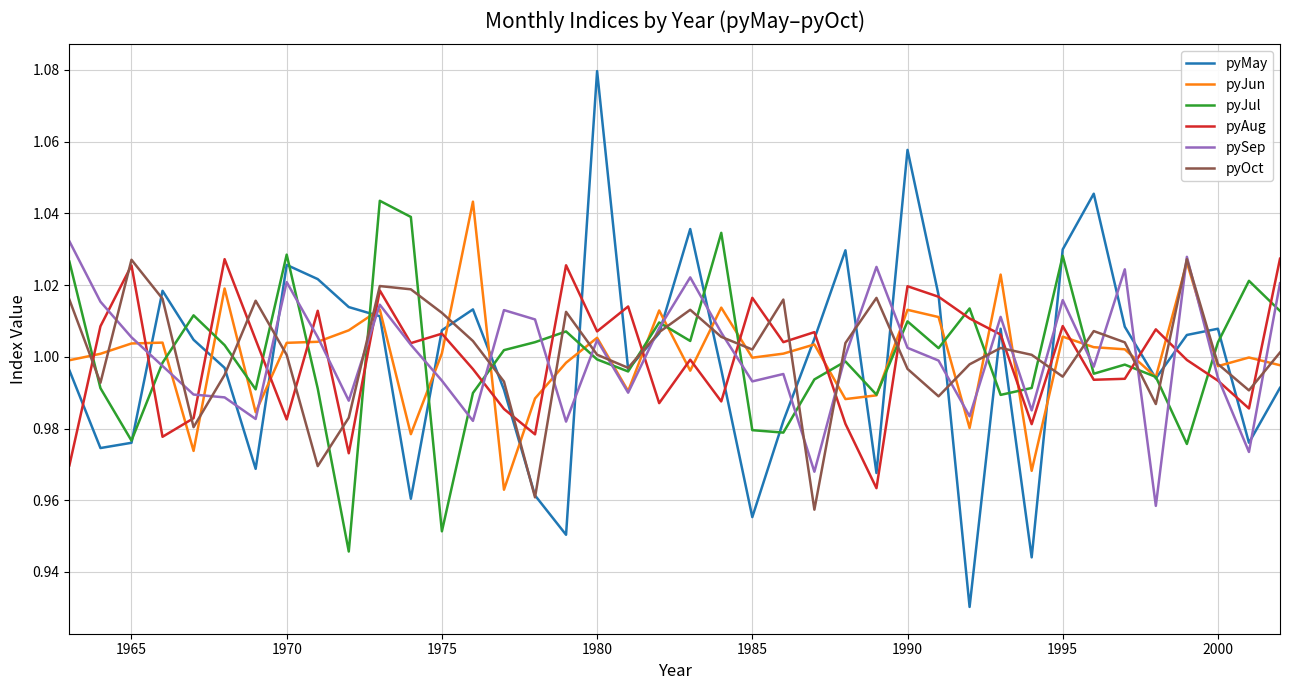

After their last crossing, which series has the higher values: pyAug or pyJun?

pyAug